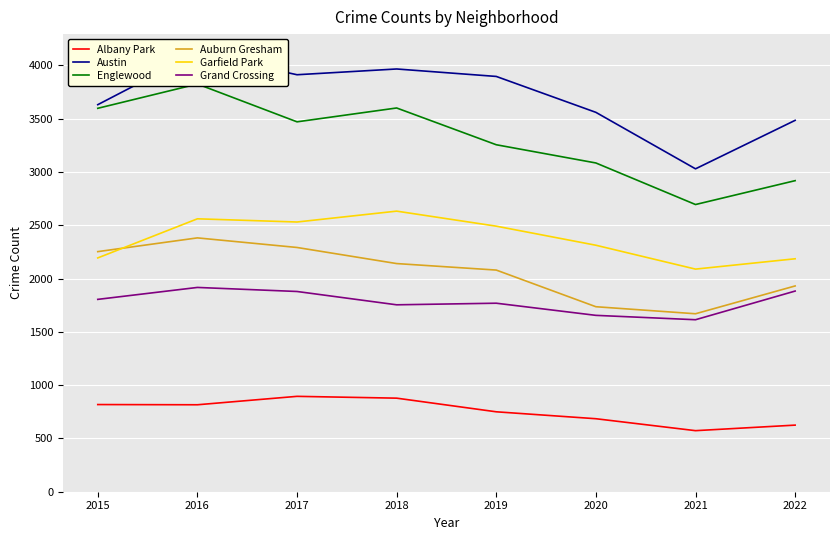

Reading left to right, list all the values displayed in this chart.

Albany Park: 2015=818	2016=816	2017=895	2018=878	2019=750	2020=685	2021=573	2022=625
Austin: 2015=3632	2016=4117	2017=3913	2018=3967	2019=3897	2020=3560	2021=3030	2022=3485
Englewood: 2015=3598	2016=3826	2017=3471	2018=3601	2019=3256	2020=3085	2021=2695	2022=2919
Auburn Gresham: 2015=2253	2016=2382	2017=2292	2018=2141	2019=2080	2020=1736	2021=1670	2022=1931
Garfield Park: 2015=2194	2016=2561	2017=2531	2018=2633	2019=2492	2020=2313	2021=2089	2022=2186
Grand Crossing: 2015=1805	2016=1917	2017=1879	2018=1754	2019=1769	2020=1655	2021=1614	2022=1883